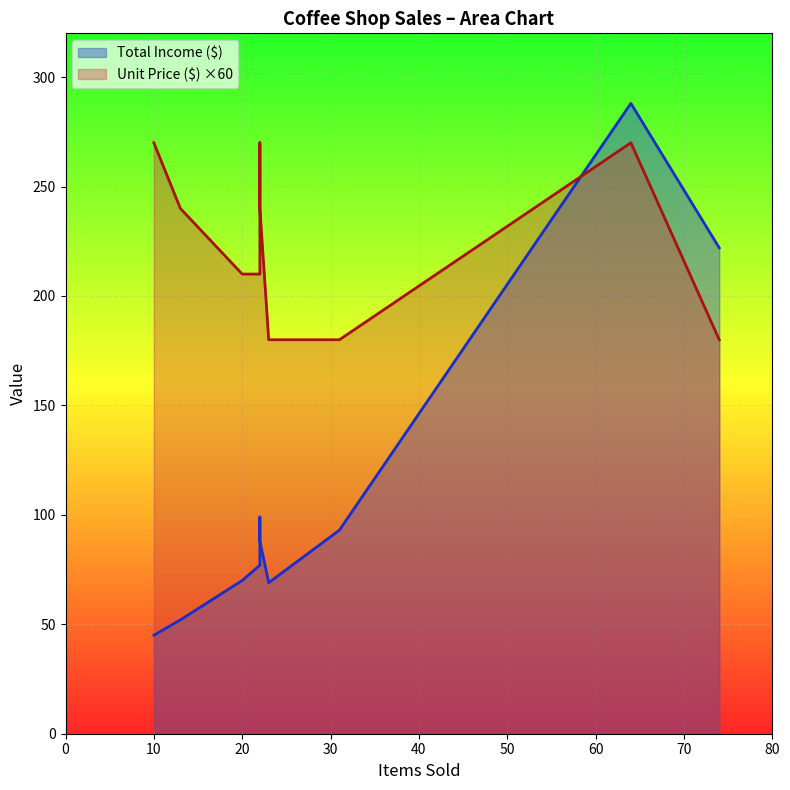

Which series has the largest range (max minus min)?

Total Income ($)